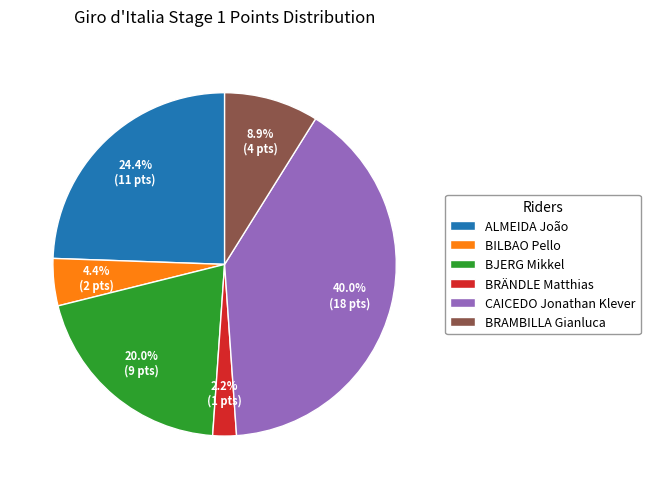

Is there a majority slice in this chart?

No